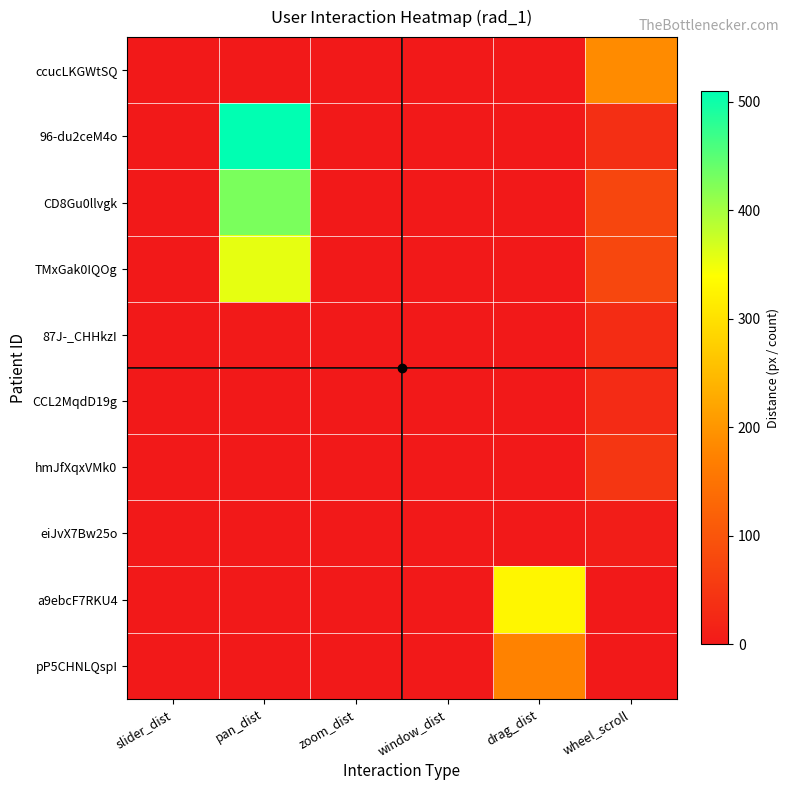

Rank the series at pan_dist from lowest to highest value.

ccucLKGWtSQ, CCL2MqdD19g, hmJfXqxVMk0, eiJvX7Bw25o, a9ebcF7RKU4, pP5CHNLQspI, 87J-_CHHkzI, TMxGak0IQOg, CD8Gu0llvgk, 96-du2ceM4o